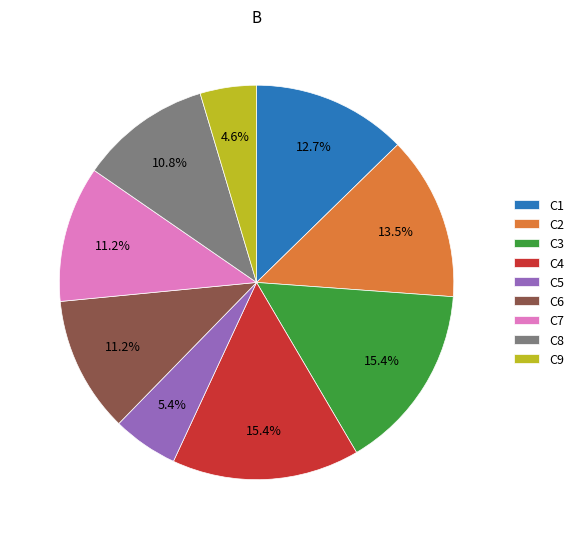

To the nearest percent, what is the combined percentage of C6 and C2?

25%